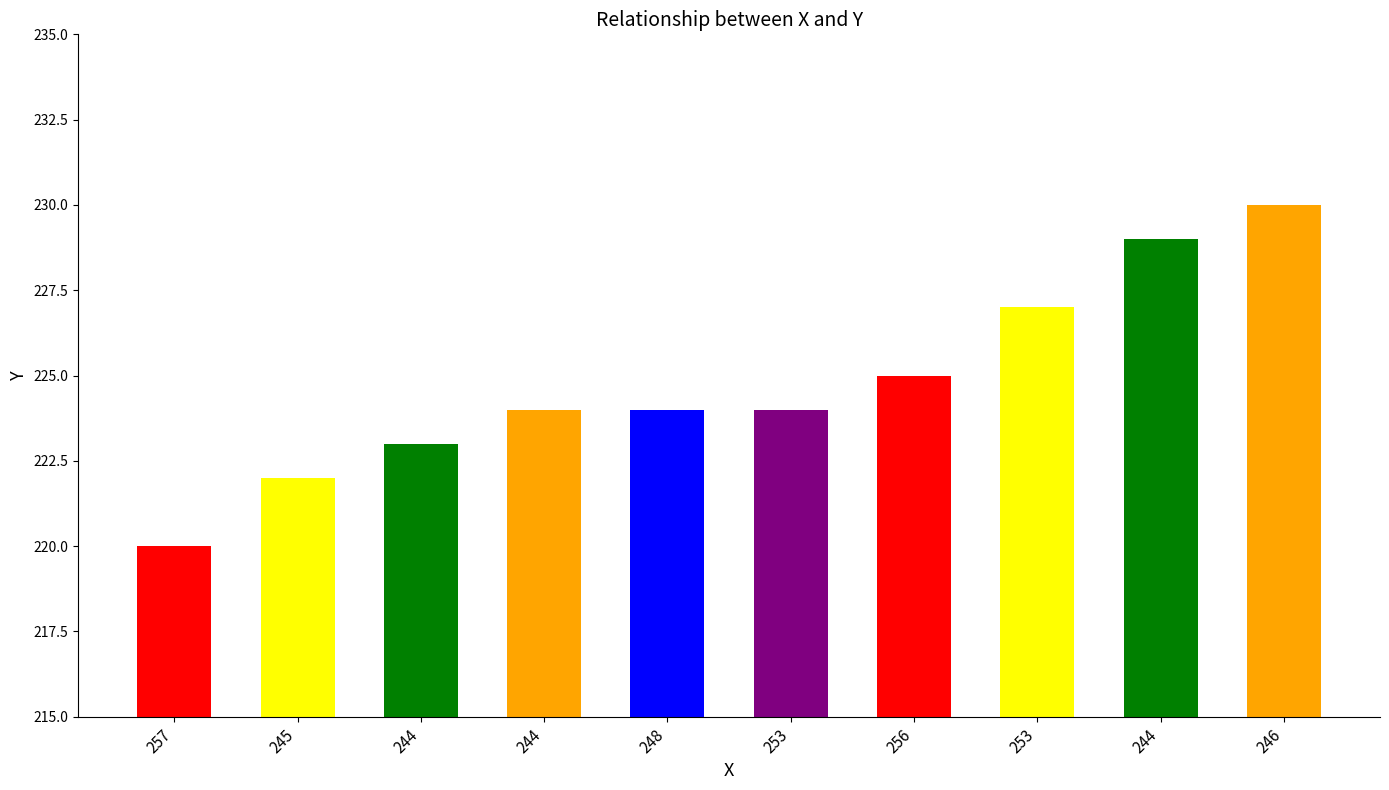

The value at 256 is 225. True or false?

True